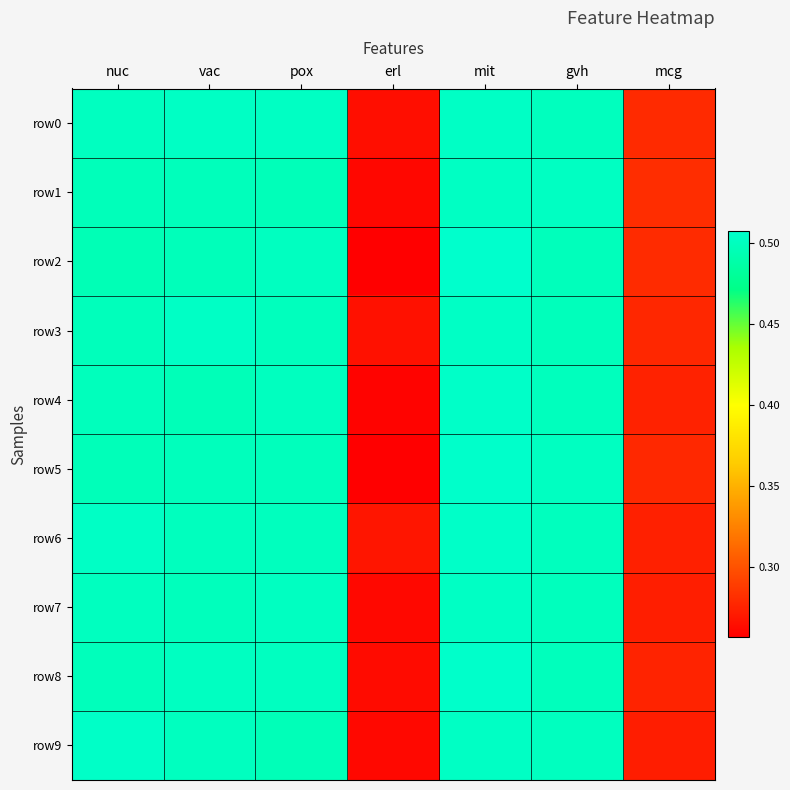

At mcg, list the series in order from largest to smallest.

row1, row2, row0, row5, row3, row8, row4, row6, row7, row9